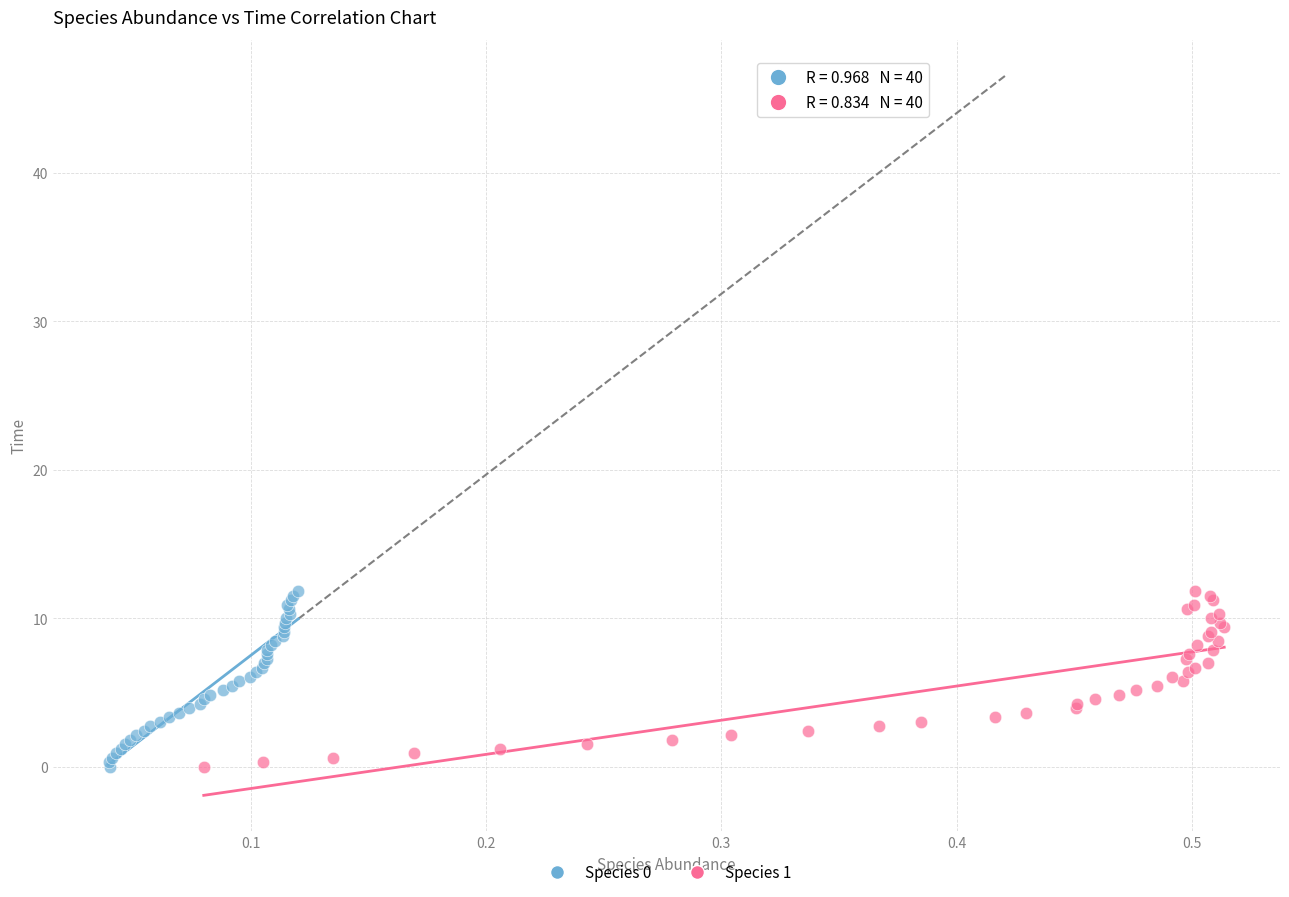

What are all the series names shown in the legend?

Species 0, Species 1